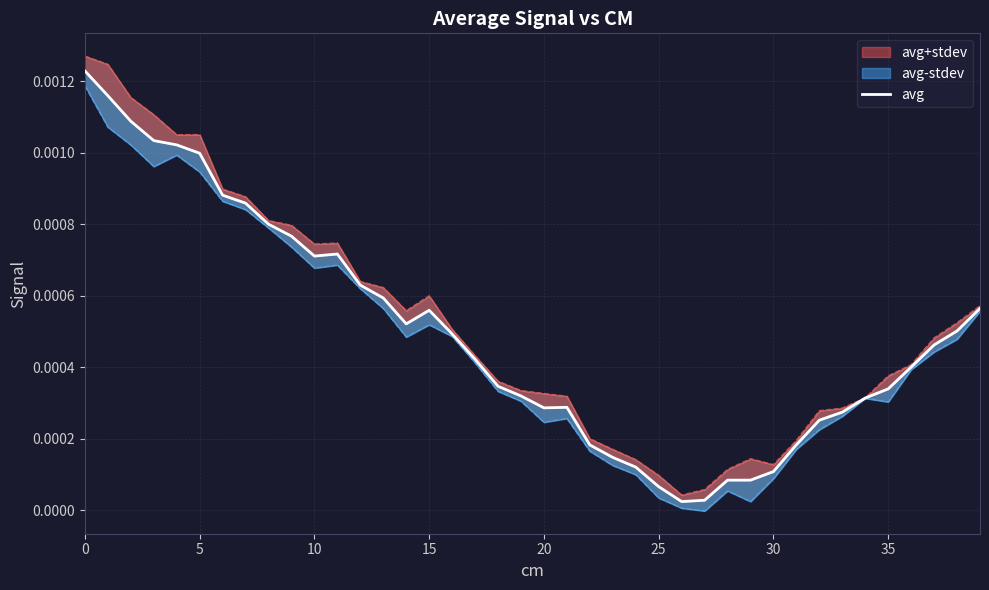

Between 18 and 25, which is larger?

18